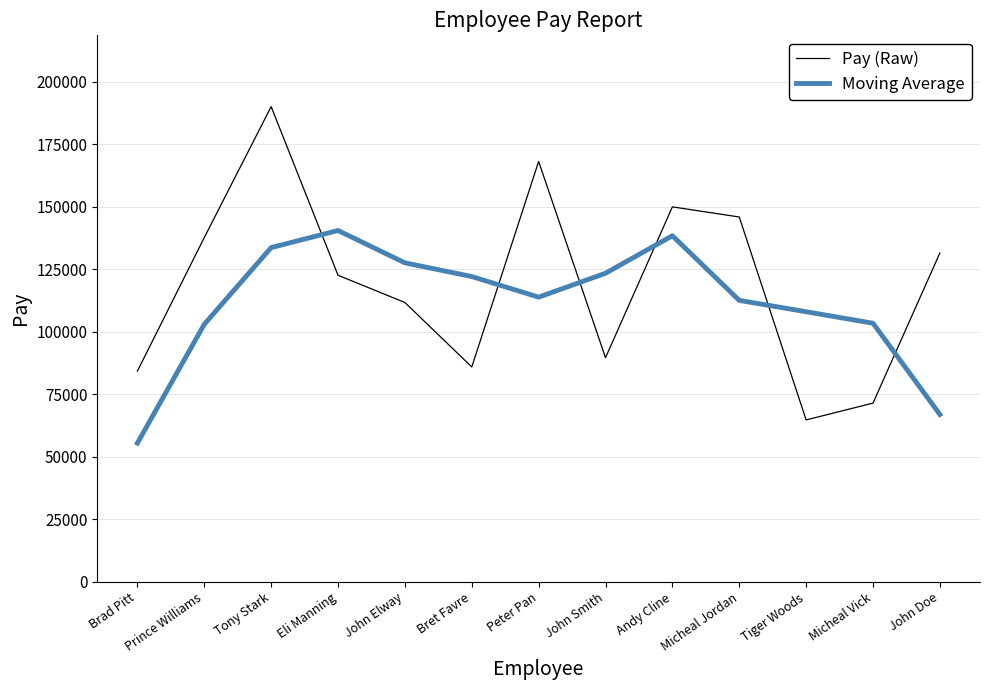

Which series has the largest range (max minus min)?

Pay (Raw)